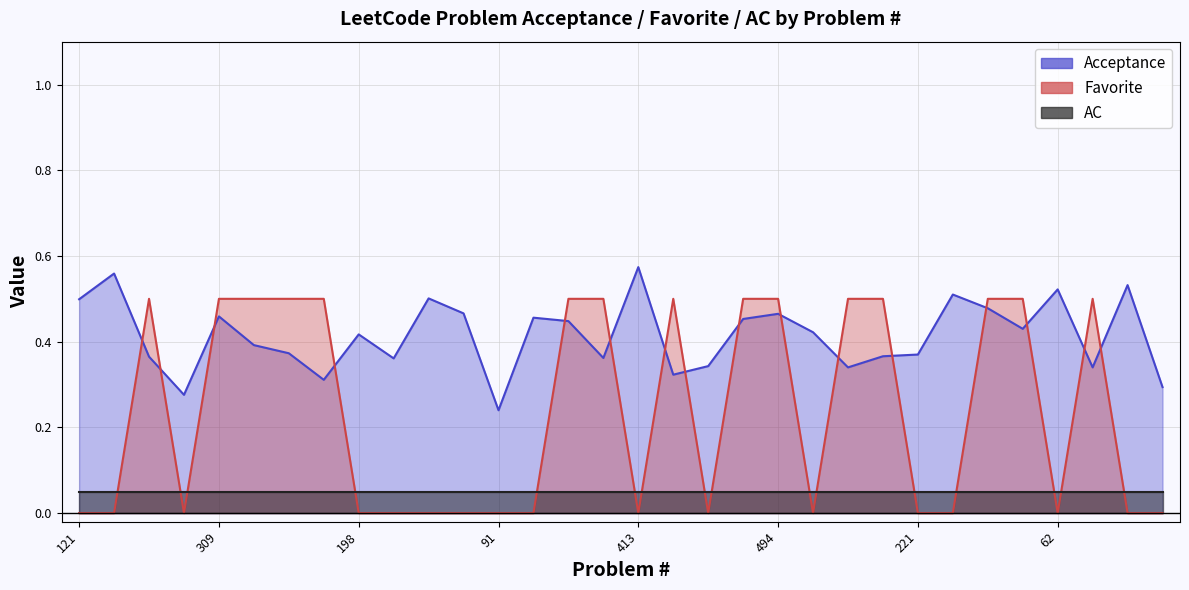

What is the difference between the second highest and minimum values in the Acceptance series?

0.3